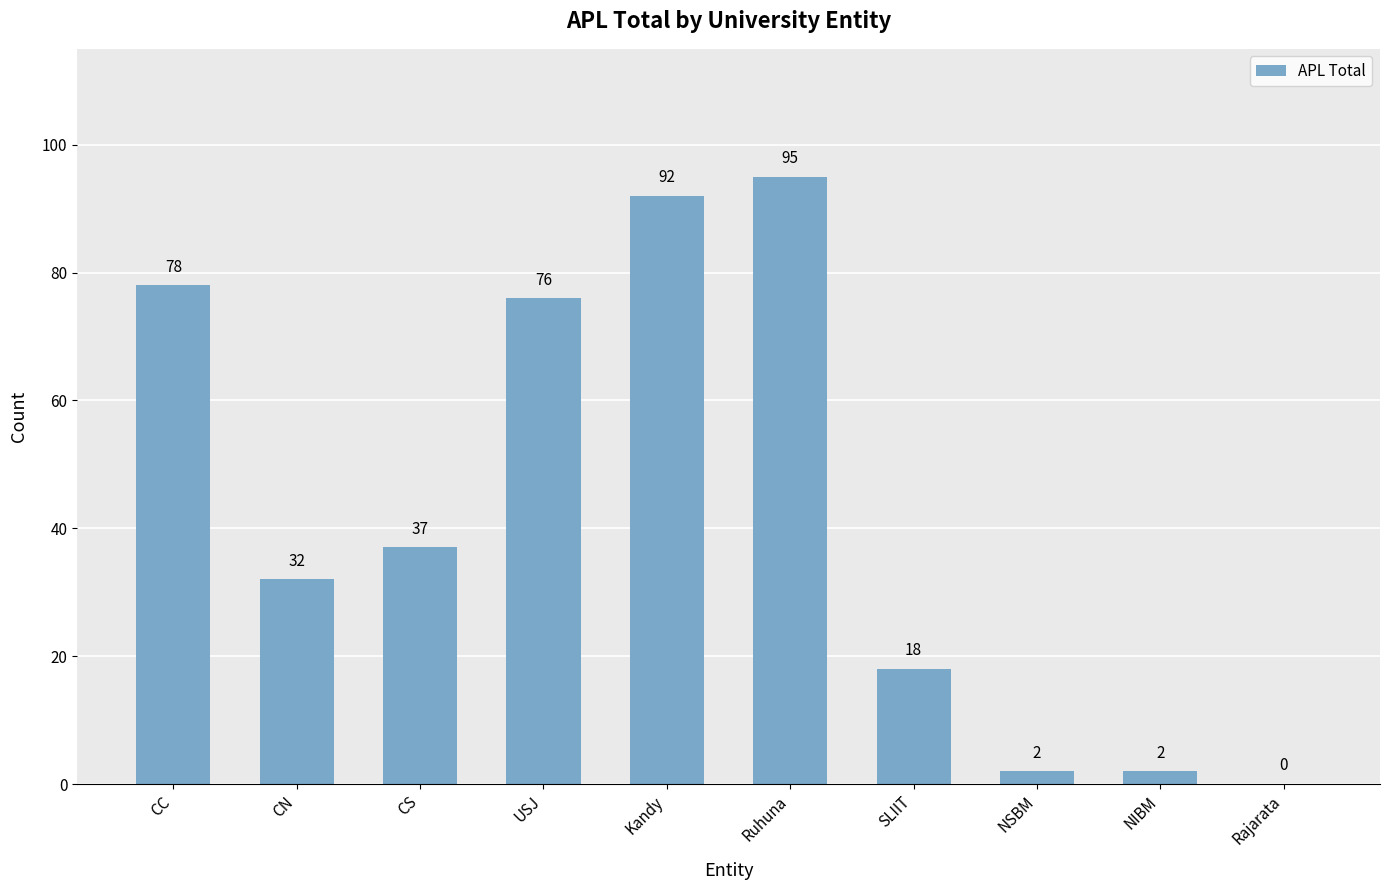

What is the change in value from CS to NIBM?

-35